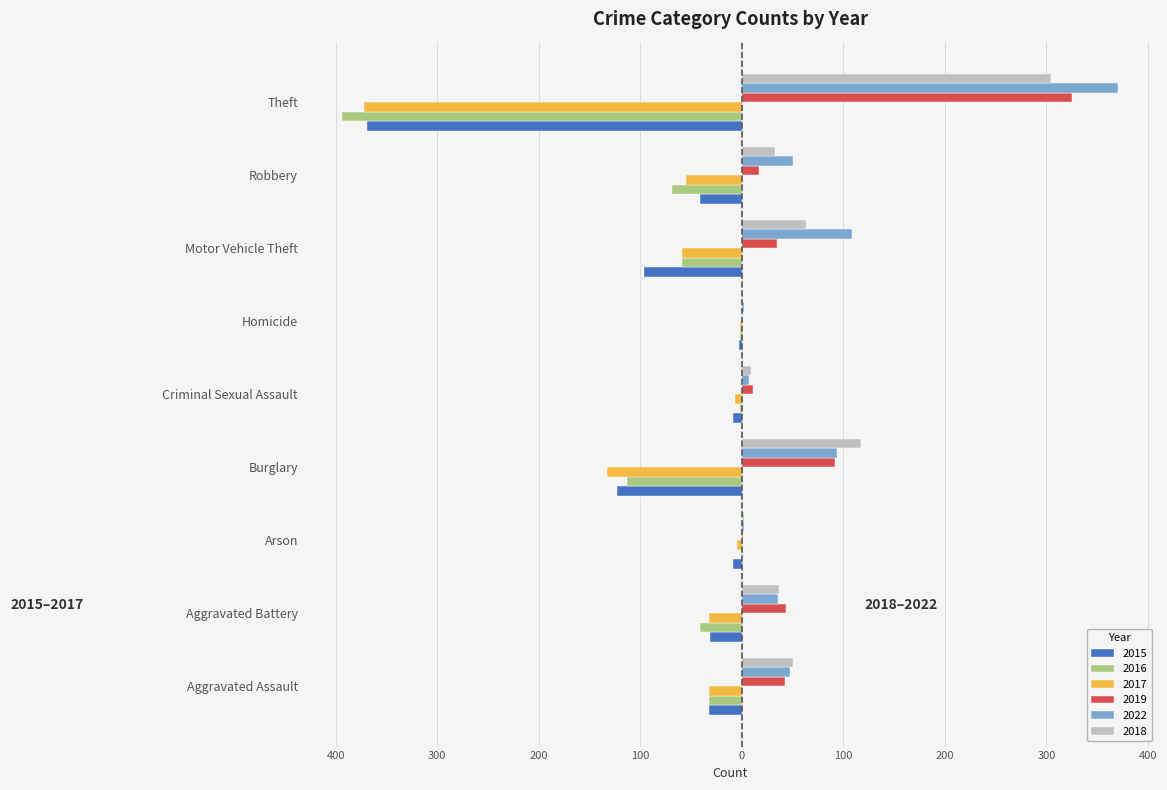

What position from the left is Motor Vehicle Theft?

7